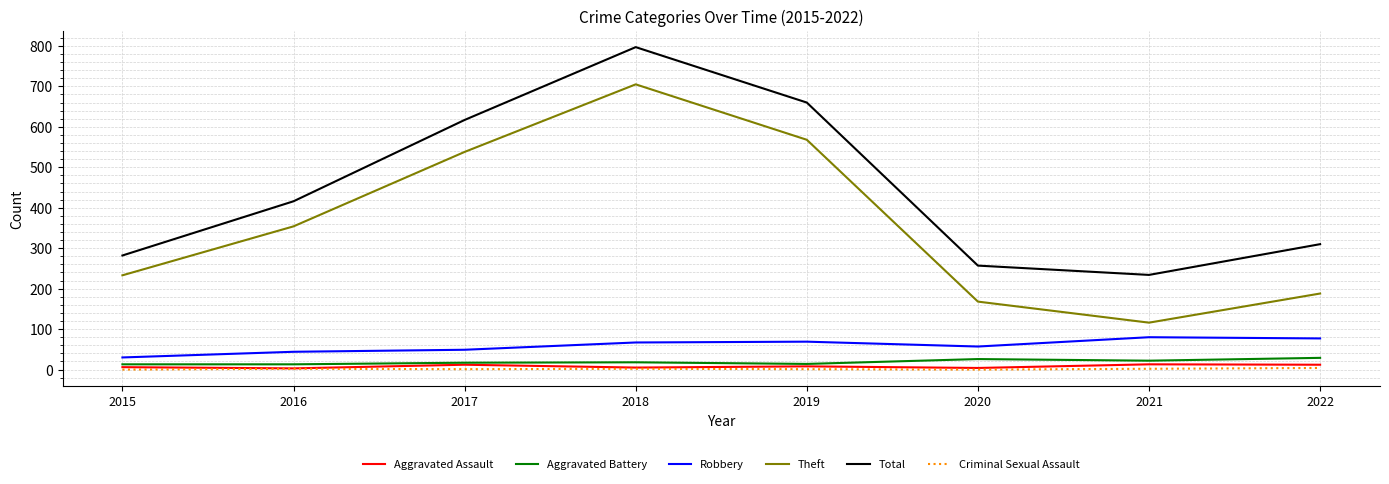

Which category has the lowest value in the Theft series?

2021